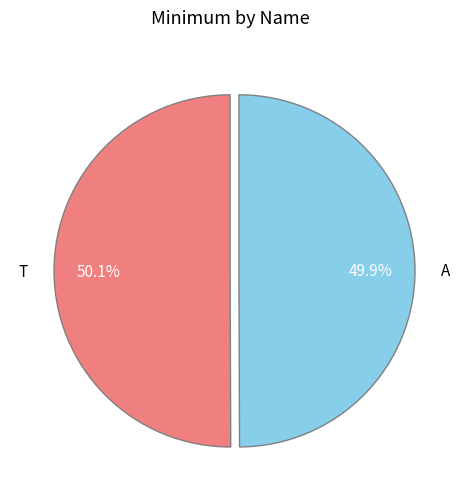

How many slices are in this pie chart?

2